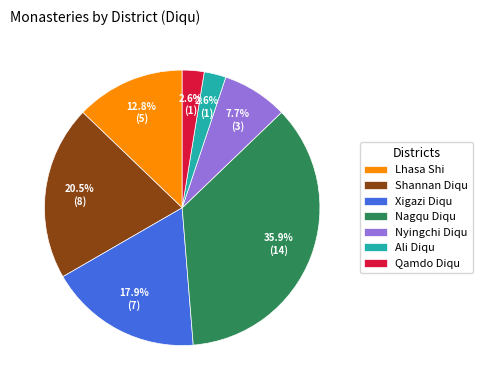

Do Qamdo Diqu and Ali Diqu together represent more than half of the pie?

No